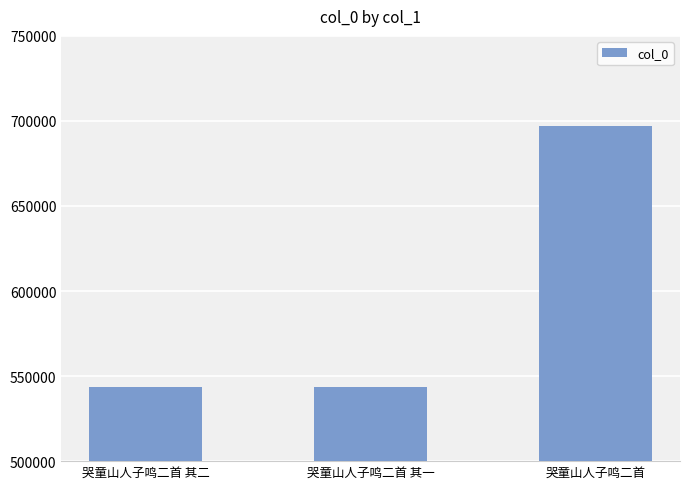

What is the change in value from 哭童山人子鸣二首 其二 to 哭童山人子鸣二首?

+153249